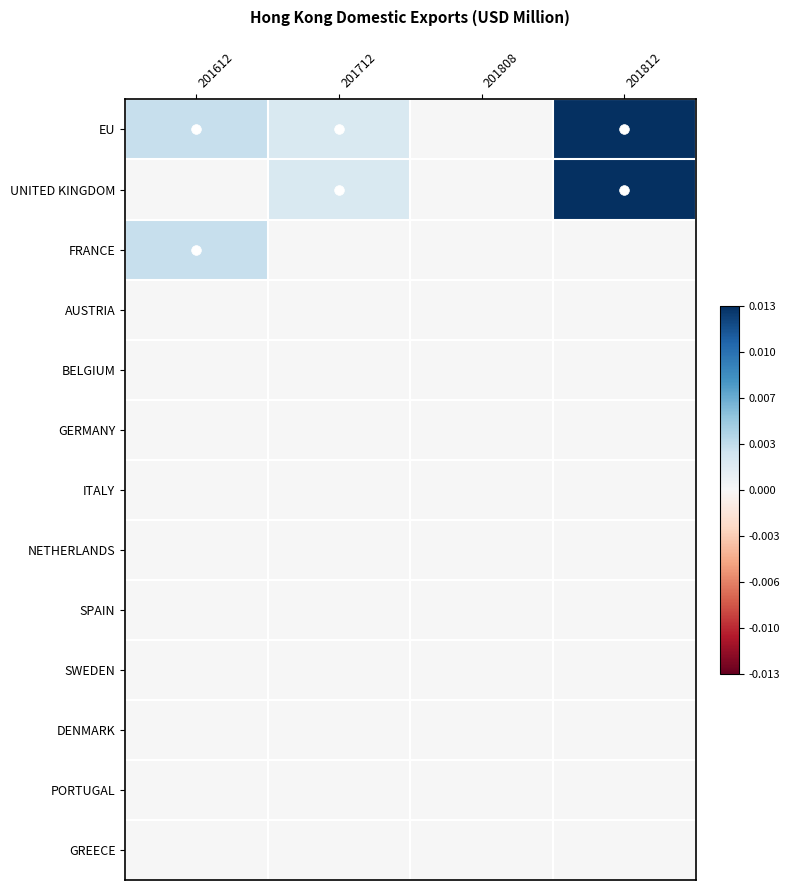

List the series in order of their peak value, lowest first.

AUSTRIA, BELGIUM, GERMANY, ITALY, NETHERLANDS, SPAIN, SWEDEN, DENMARK, PORTUGAL, GREECE, FRANCE, EU, UNITED KINGDOM